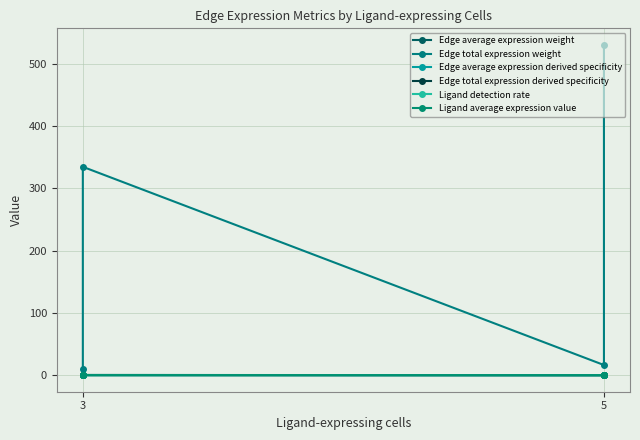

Between which two adjacent categories do Edge total expression derived specificity and Edge average expression weight first intersect?

3 and 3